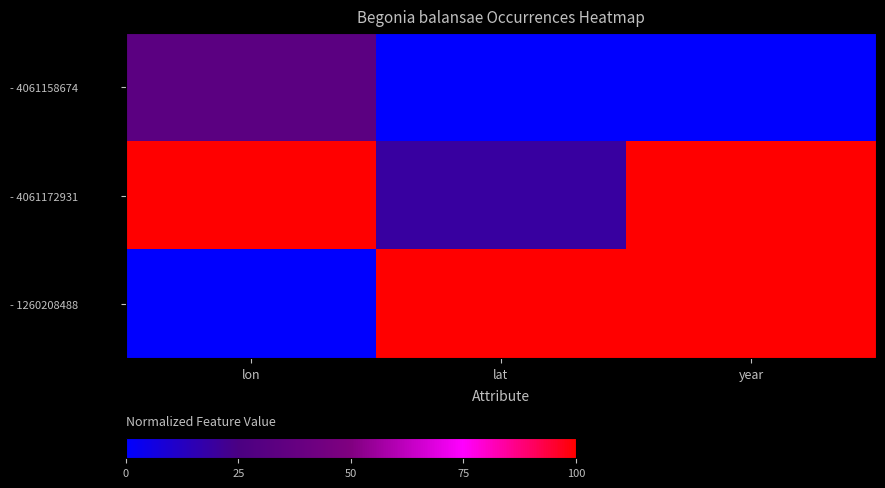

What is the total value across all series at year?

200.0